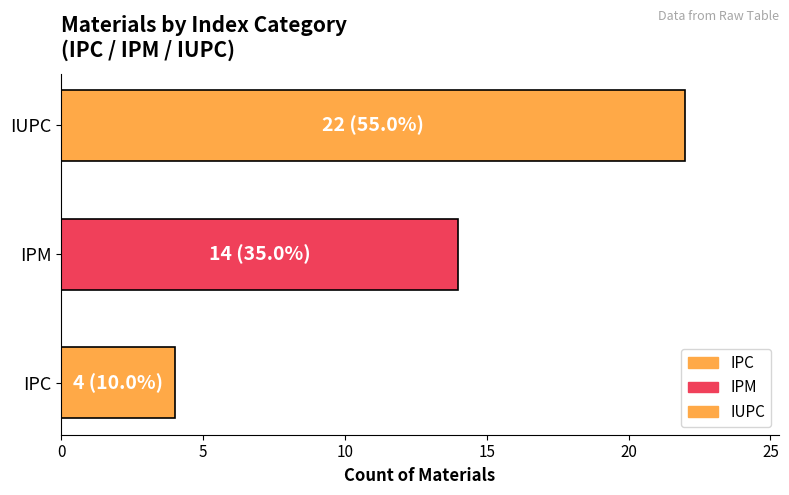

List the labels in order of value, largest first.

IUPC, IPM, IPC